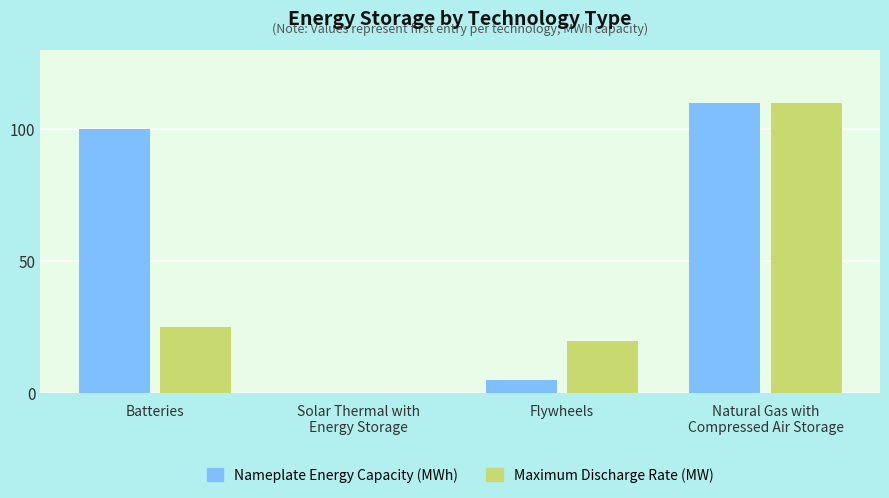

At which label is Nameplate Energy Capacity (MWh) closest to 55?

Batteries